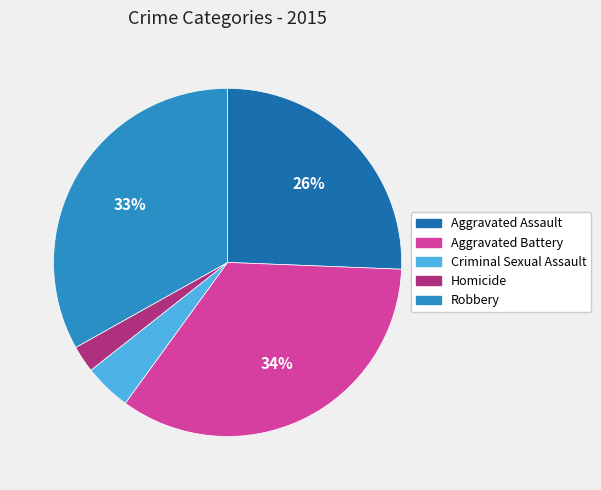

Is the sum of Robbery and Aggravated Battery greater than half?

Yes